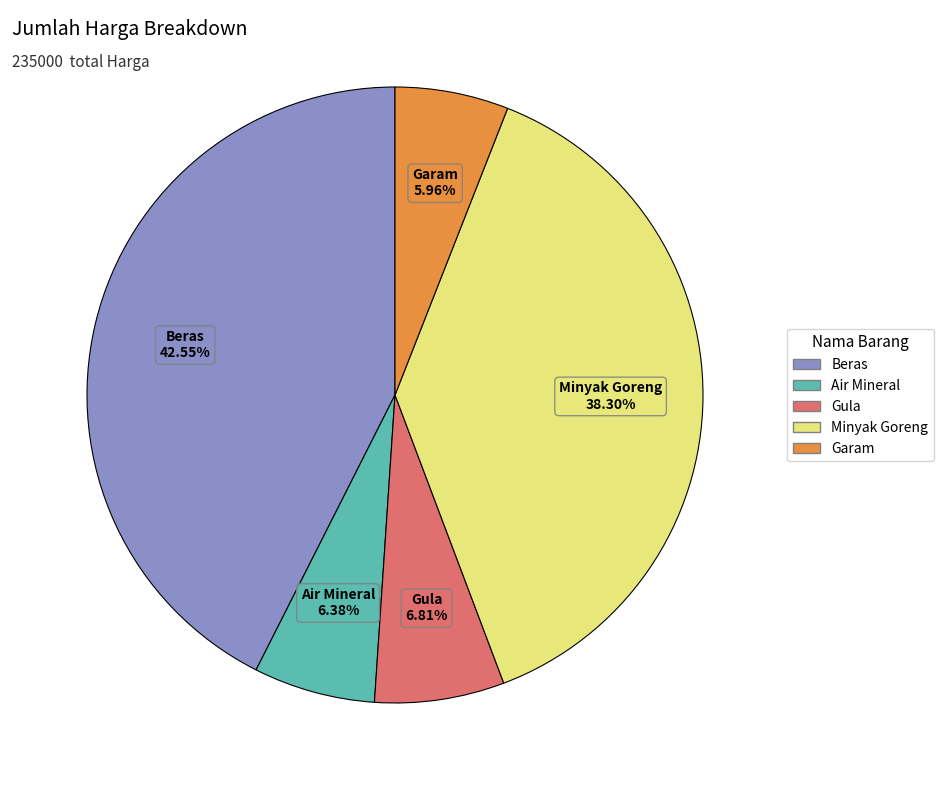

Is the sum of Minyak Goreng and Garam greater than half?

No